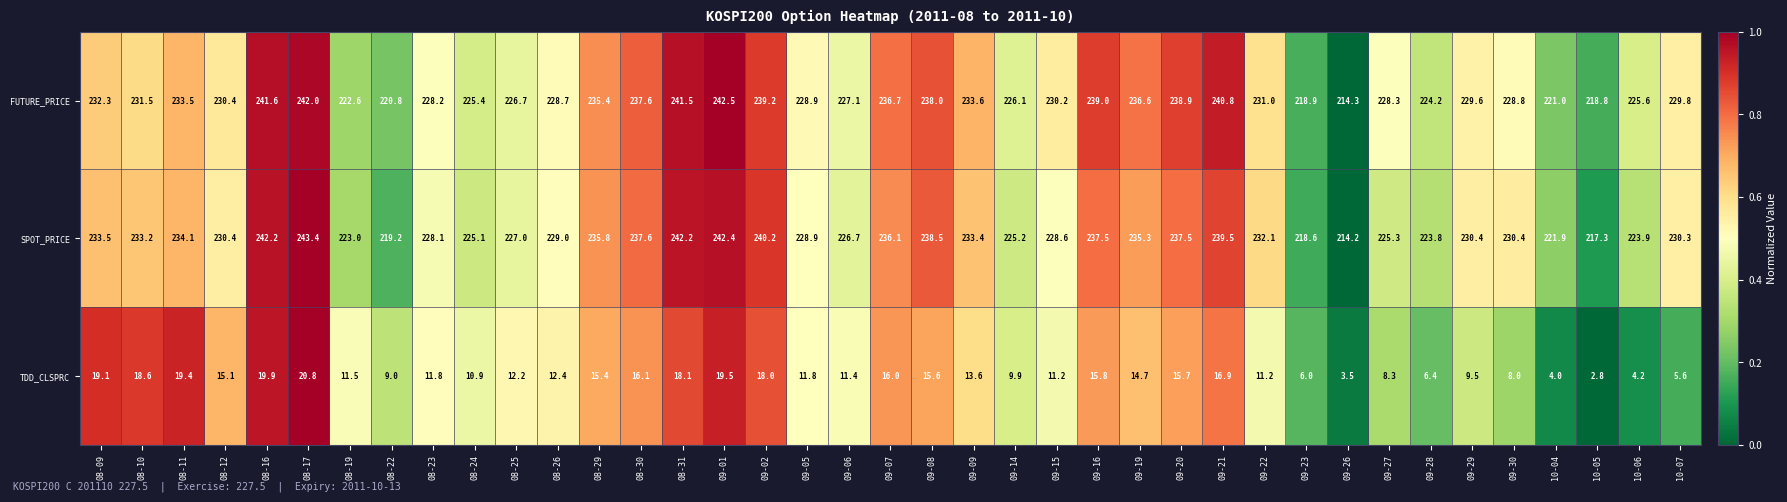

Rank the series by their maximum value, from highest to lowest.

SPOT_PRICE, FUTURE_PRICE, TDD_CLSPRC